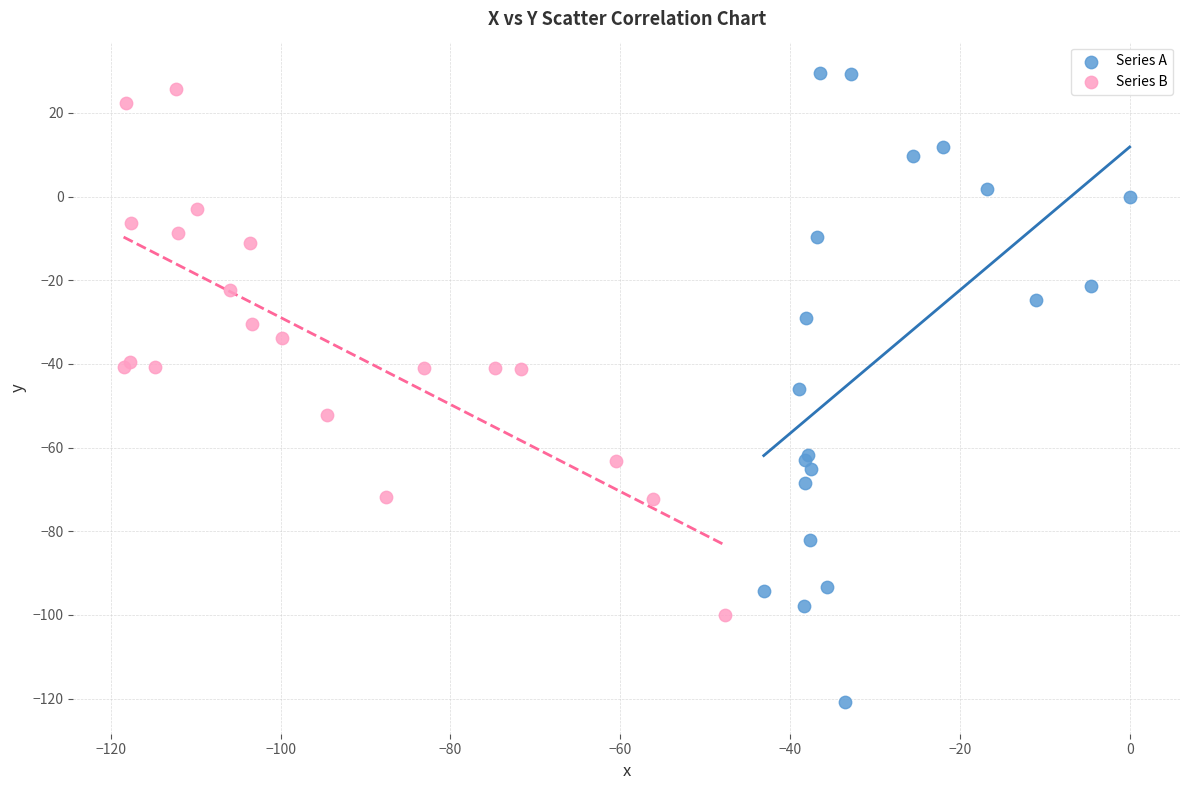

Which series has the widest spread of Y values?

Series A